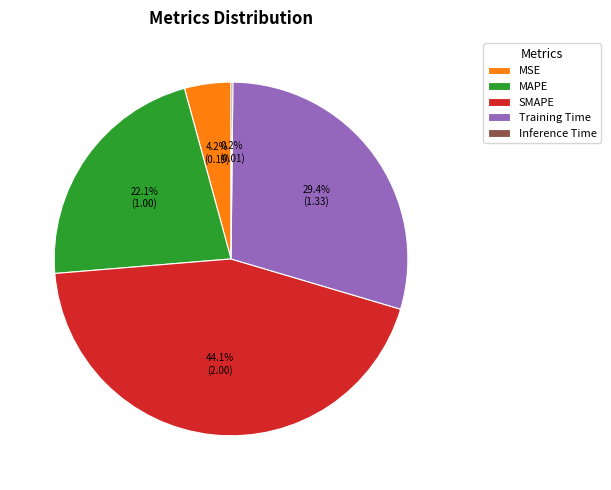

Which slice is the largest?

SMAPE